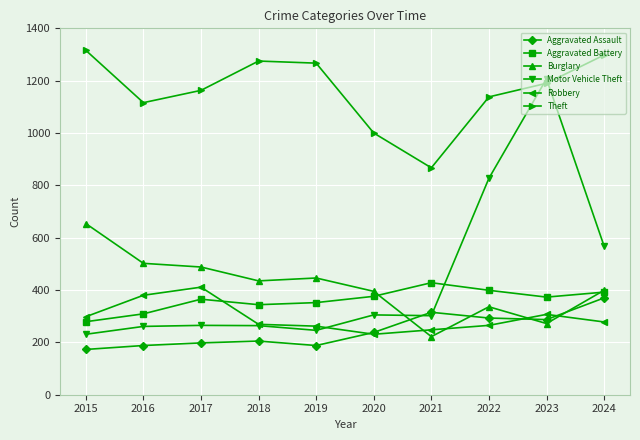

What is the difference between the highest and lowest values at 2020?

769